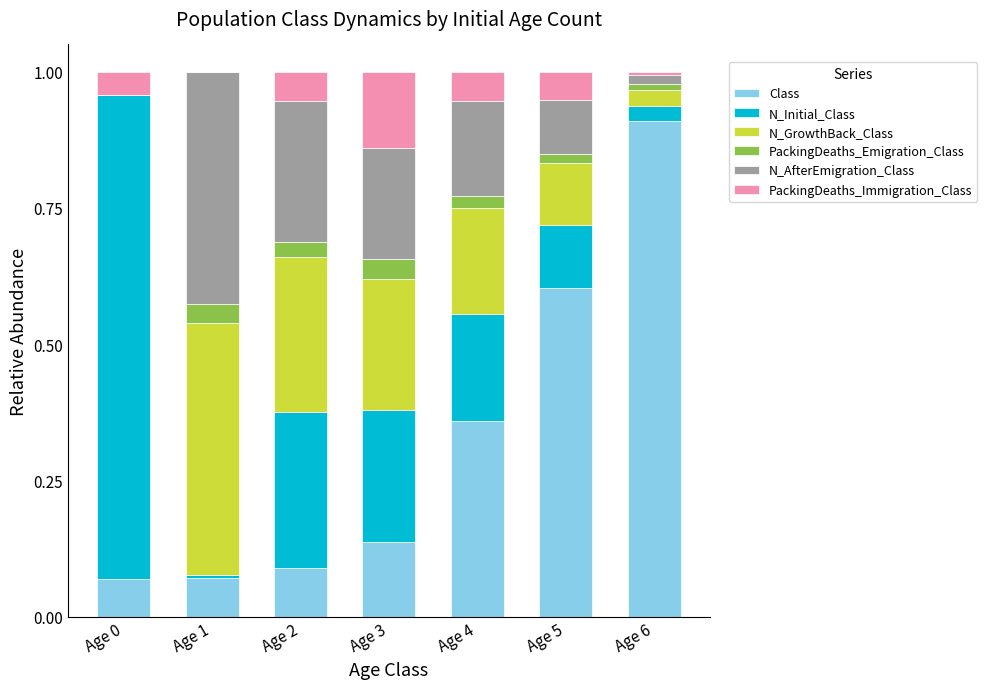

True or false: Class has a value of 0.1 at Age 1.

True